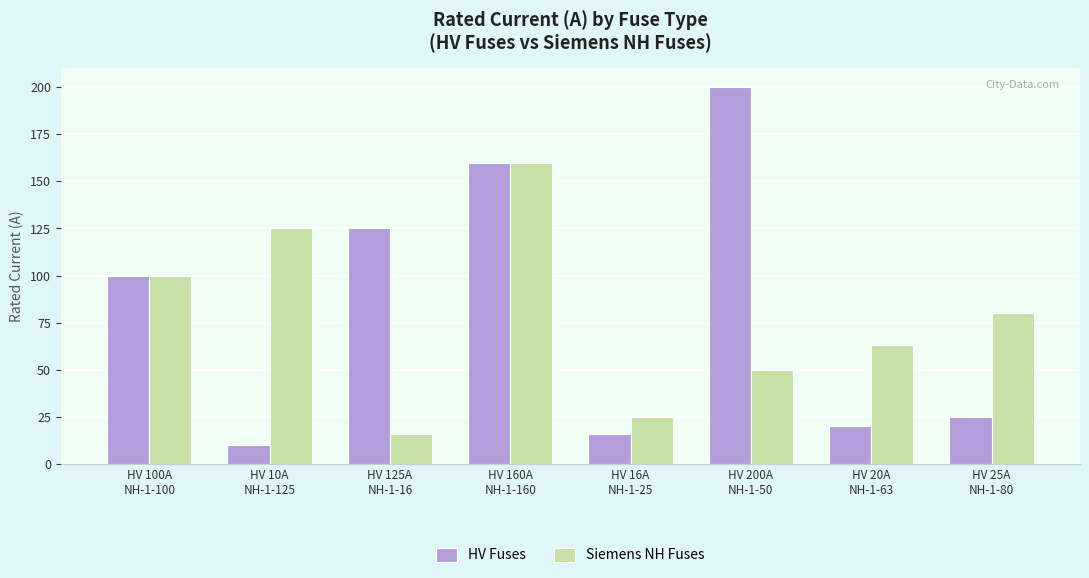

How many data points in HV Fuses are less than 100?

4